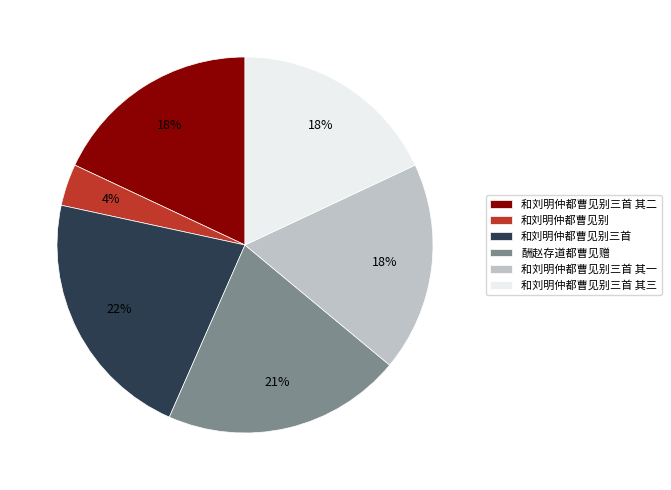

To the nearest percent, what is the combined percentage of 和刘明仲都曹见别三首 其三 and 和刘明仲都曹见别?

22%